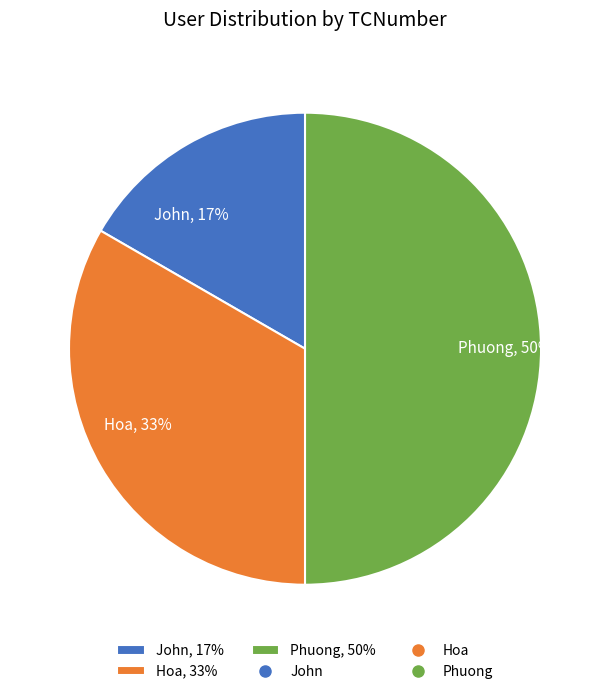

How many slices are in this pie chart?

3